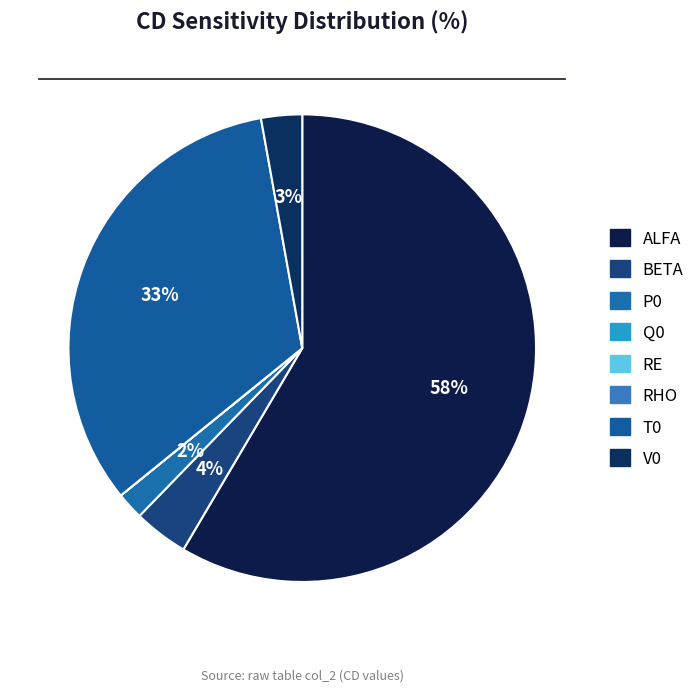

Does ALFA represent more than half of the total?

Yes